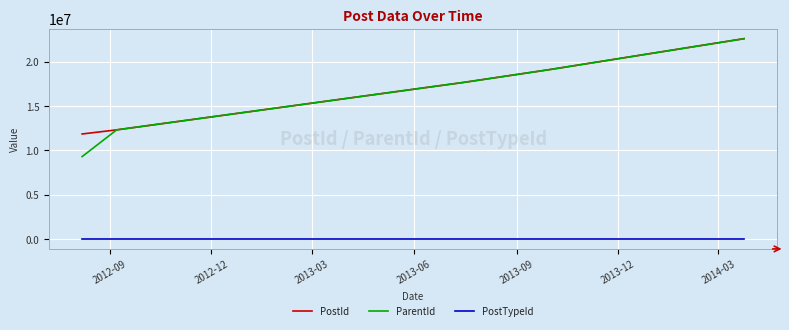

Which series has the widest spread of values?

ParentId